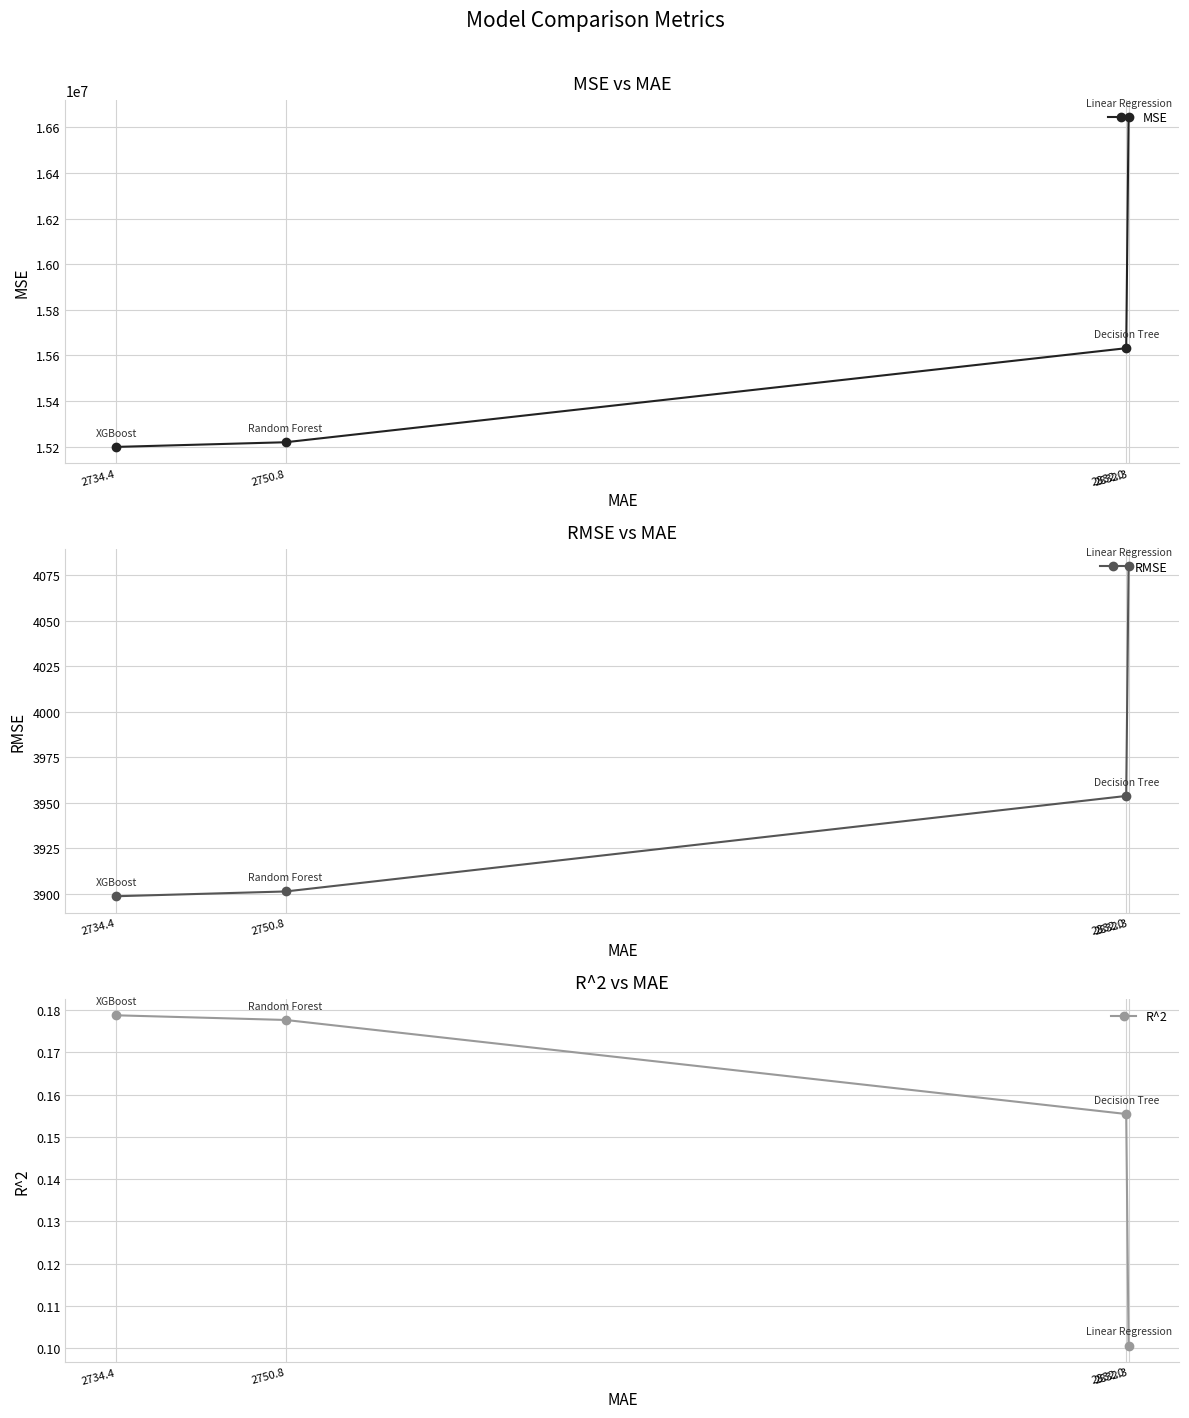

True or false: MSE and RMSE cross at least once.

False